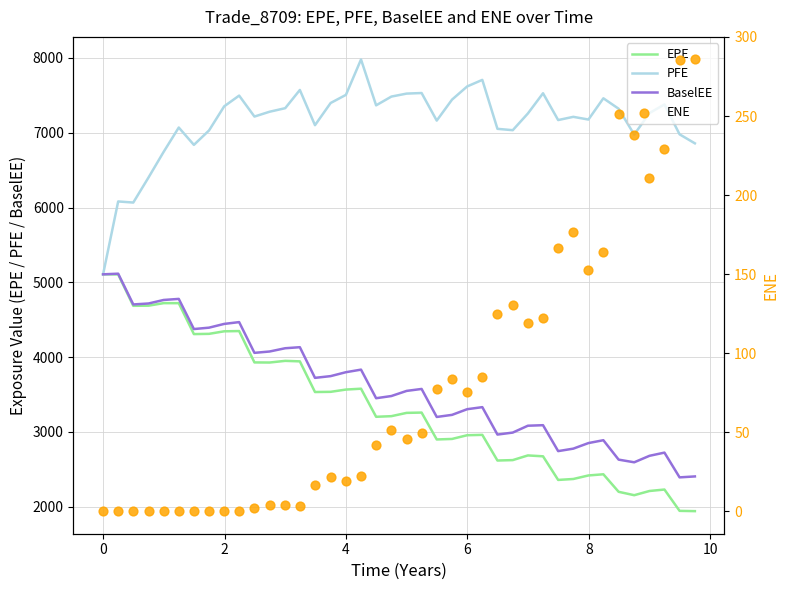

Which series contains the lowest Y value?

ENE